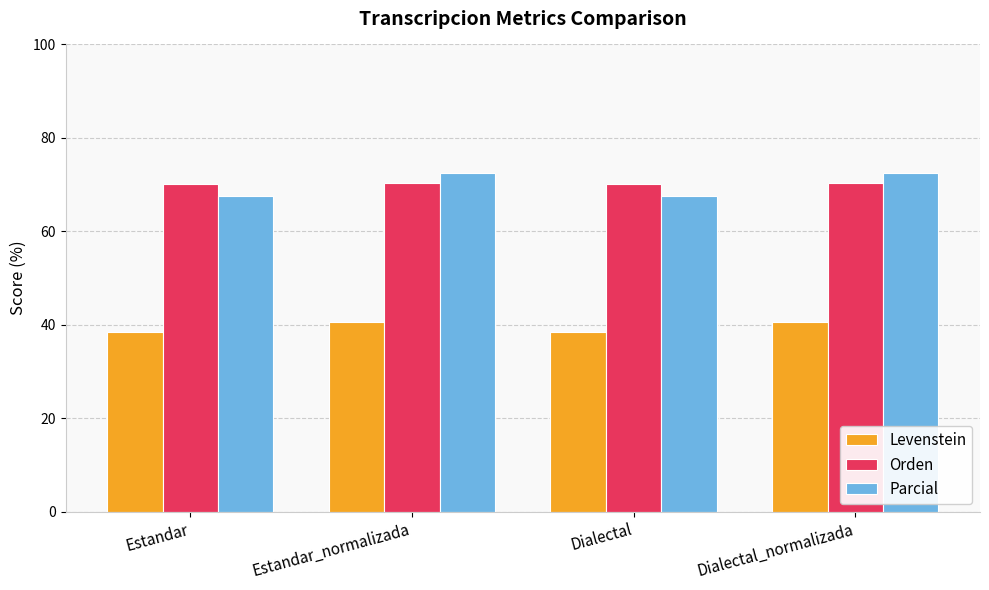

At how many categories does at least one series exceed 46?

4